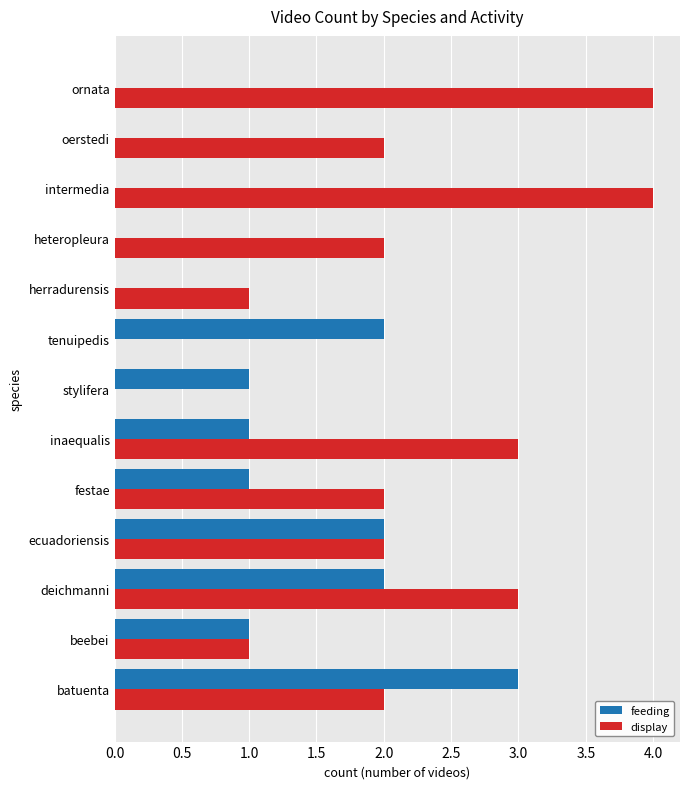

What is the sum of all feeding values?

13